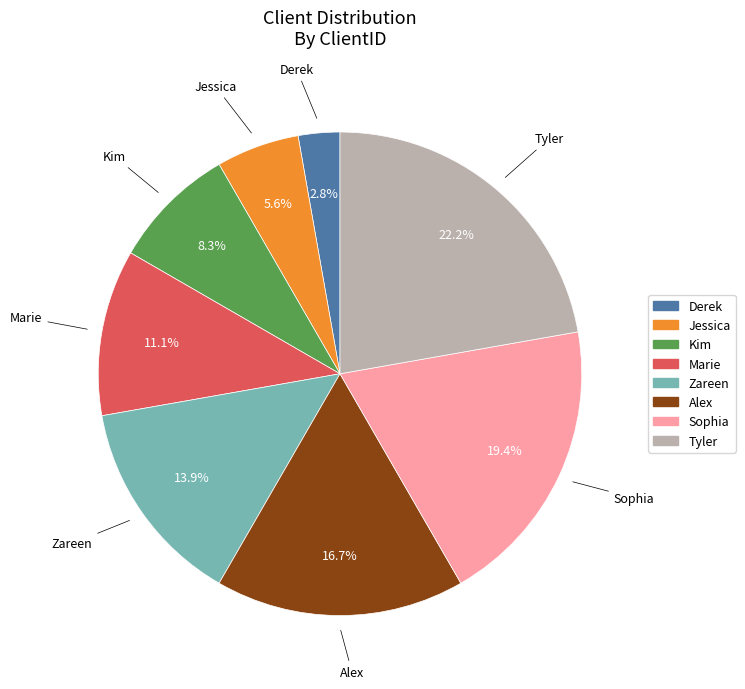

Is there a majority slice in this chart?

No